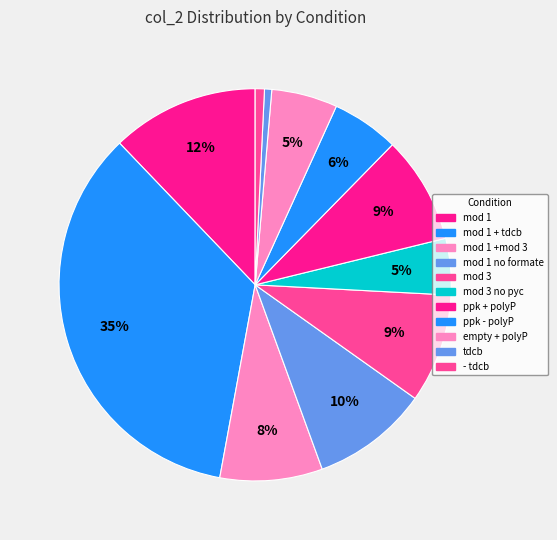

What is the smallest slice in the pie chart?

tdcb